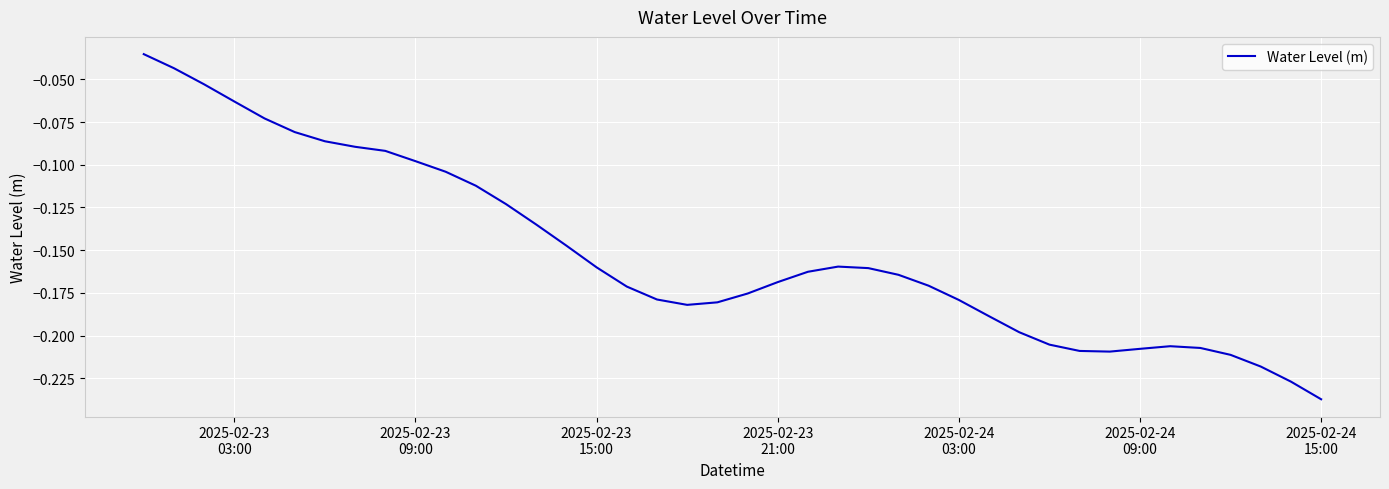

How many lines are shown in the chart?

1